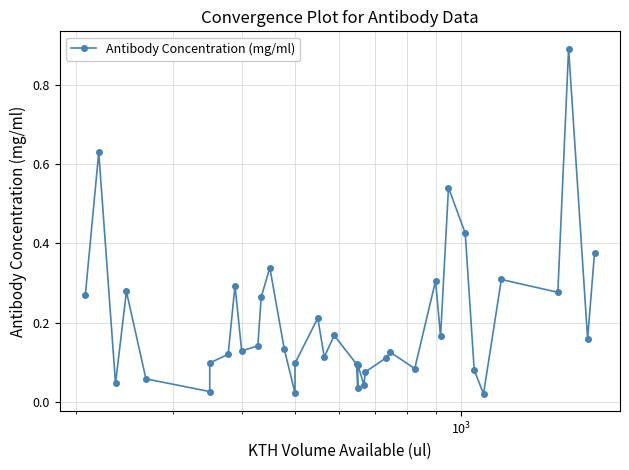

How many interior local peaks (higher than both neighbors) does the data have?

12